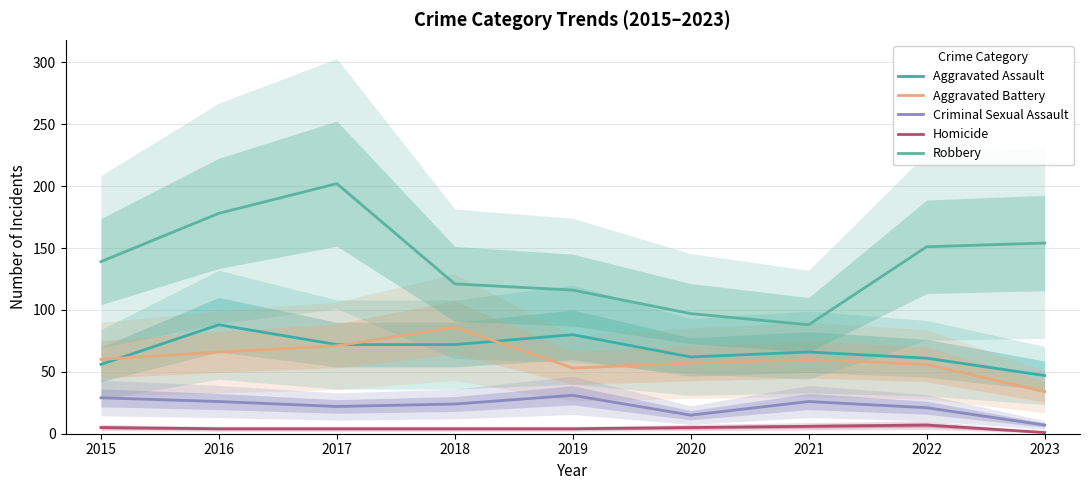

In Criminal Sexual Assault, how many points are lower than both neighbors (excluding endpoints)?

2